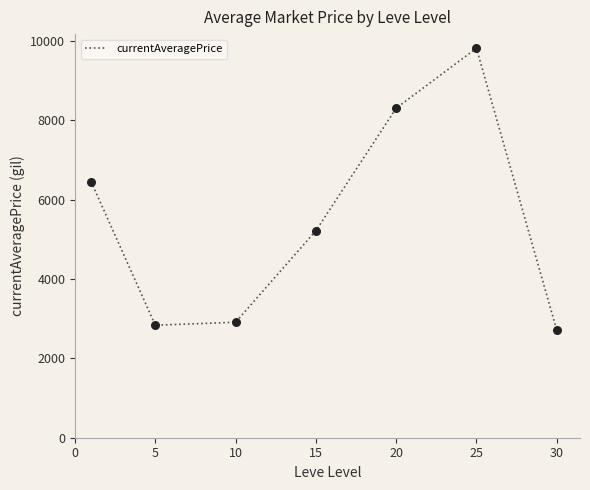

What is the greatest value displayed?

9814.8